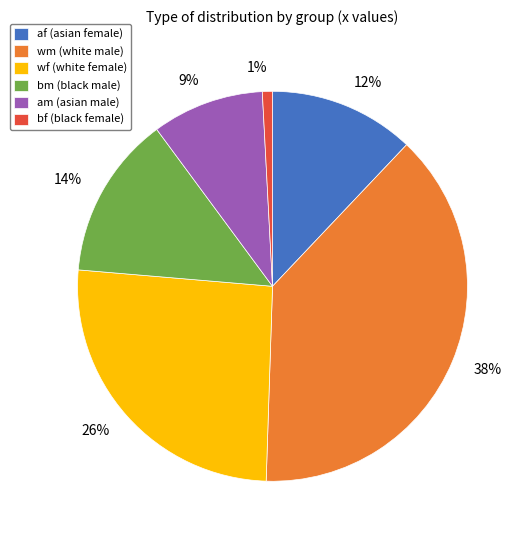

Which category has the smallest portion of the pie?

bf